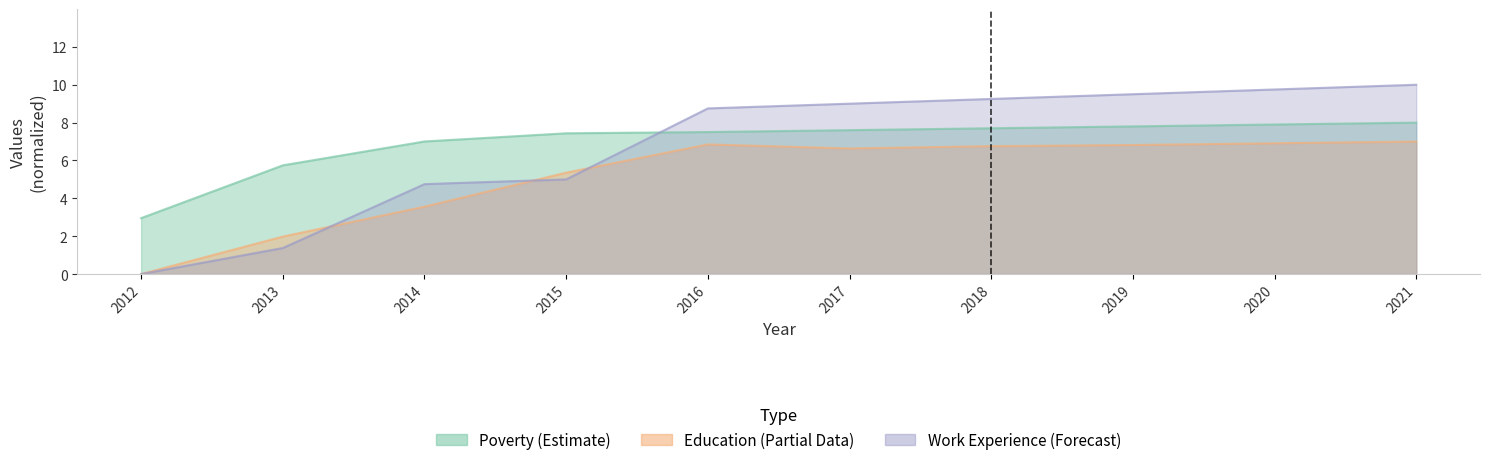

At which label is Education closest to 3?

2014